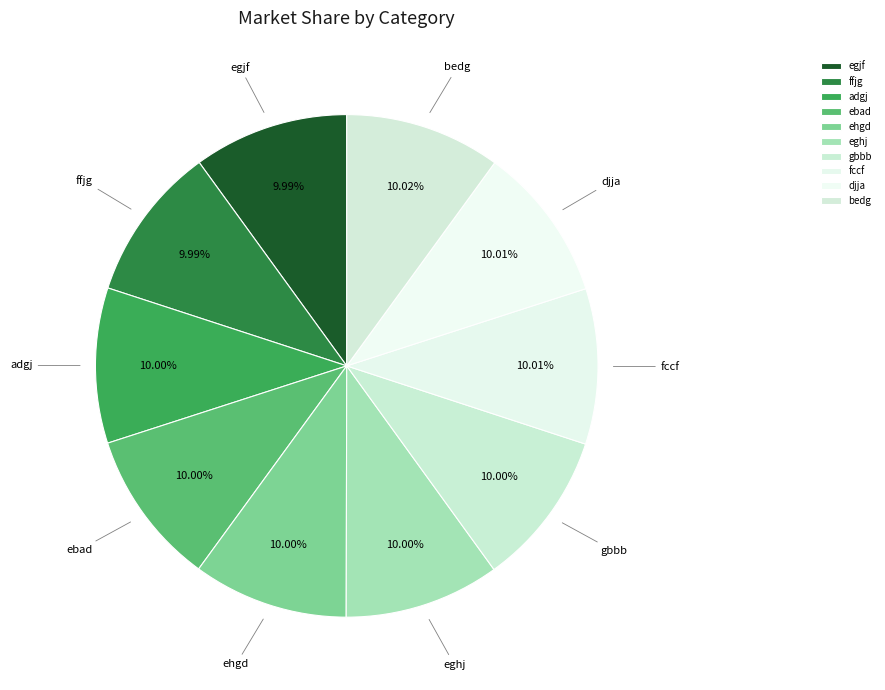

How many segments does this pie chart have?

10